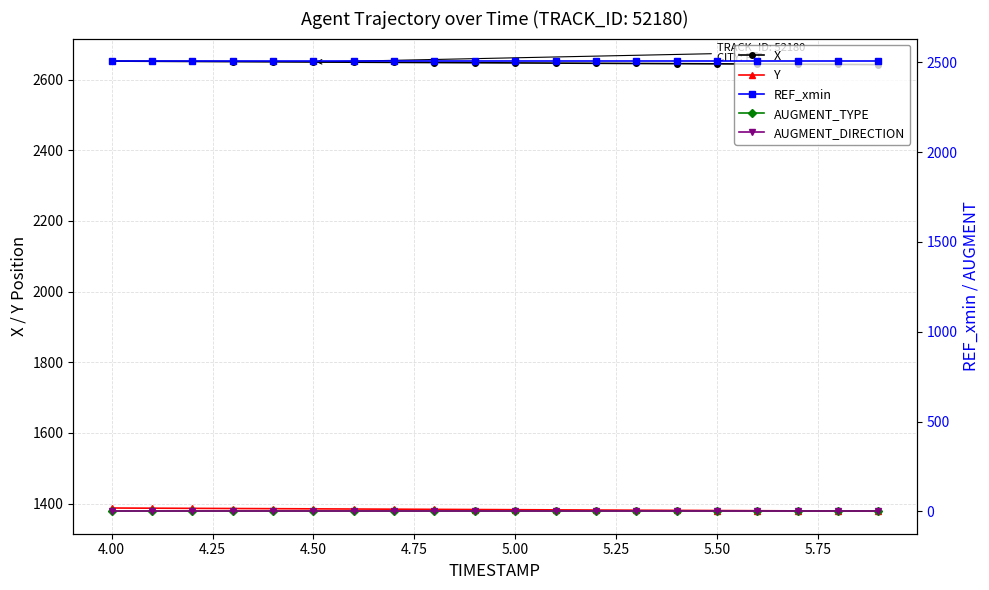

What is the value of the AUGMENT_TYPE point at the 15th from the left?

1.0